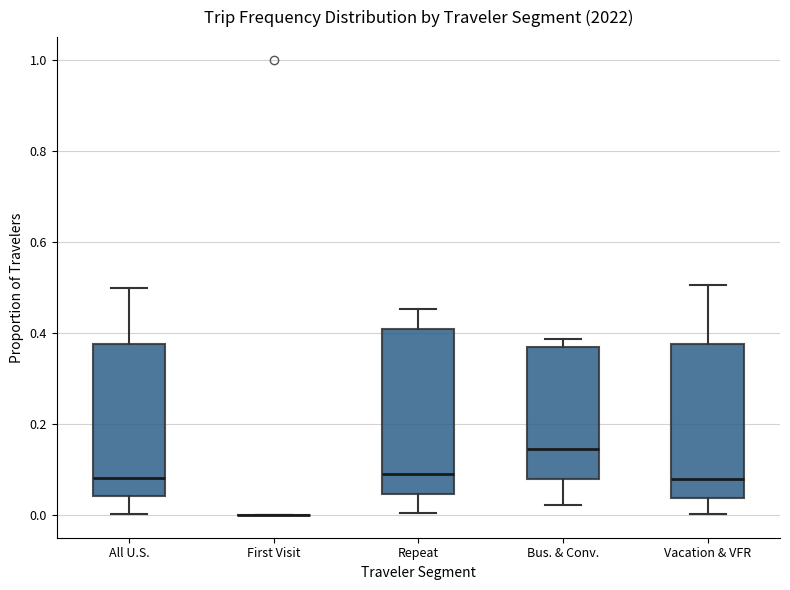

Reading left to right, read every box against the y-axis: the position of its median line, the range the box covers, and the ends of its whiskers. The values are not printed on the chart, so give them approximately, as read against the axis.

All U.S.: median 0.08, box 0.04 to 0.38, whiskers 0.00 to 0.50
First Visit: box collapsed to a line at 0.00, whiskers 0.00 to 0.00
Repeat: median 0.10, box 0.04 to 0.40, whiskers 0.00 to 0.46
Bus. & Conv.: median 0.14, box 0.08 to 0.36, whiskers 0.02 to 0.38
Vacation & VFR: median 0.08, box 0.04 to 0.38, whiskers 0.00 to 0.50